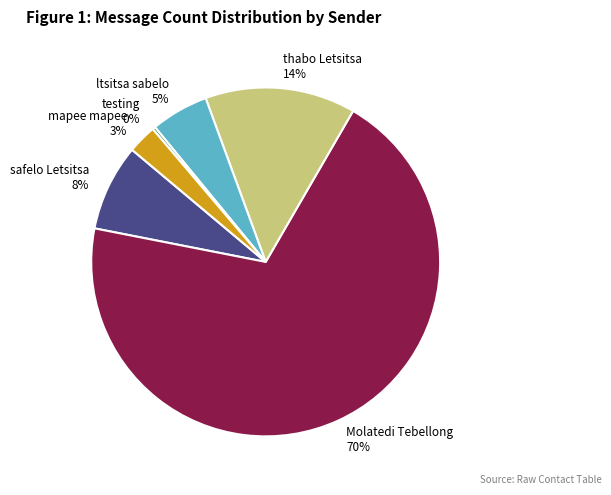

Does any single category account for the majority?

Yes